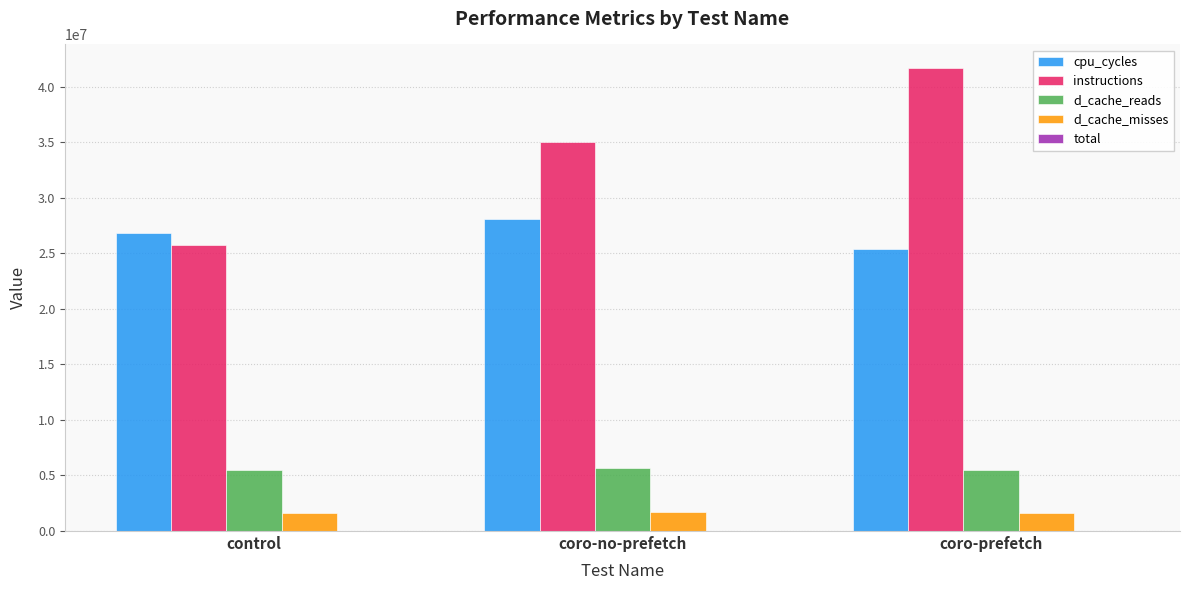

What is the difference between the d_cache_misses values at control and coro-prefetch?

6064